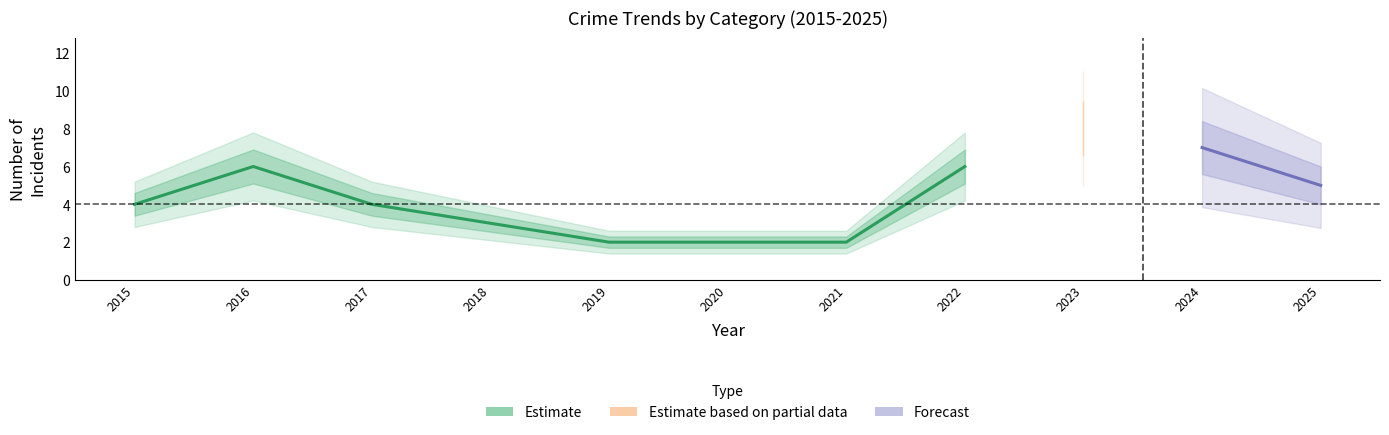

At how many categories does at least one series exceed 2?

8